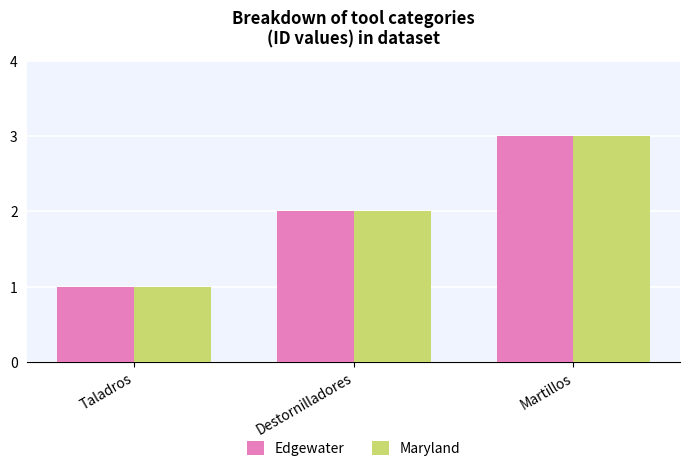

Rank the categories by Maryland value from highest to lowest.

Martillos, Destornilladores, Taladros